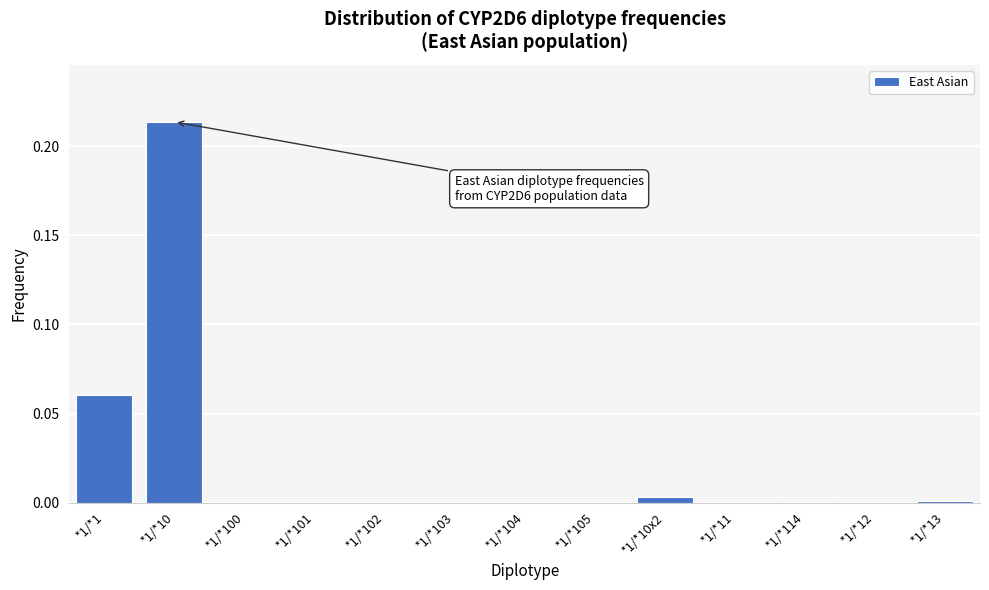

True or false: the data shows -0.1 at *1/*104.

False